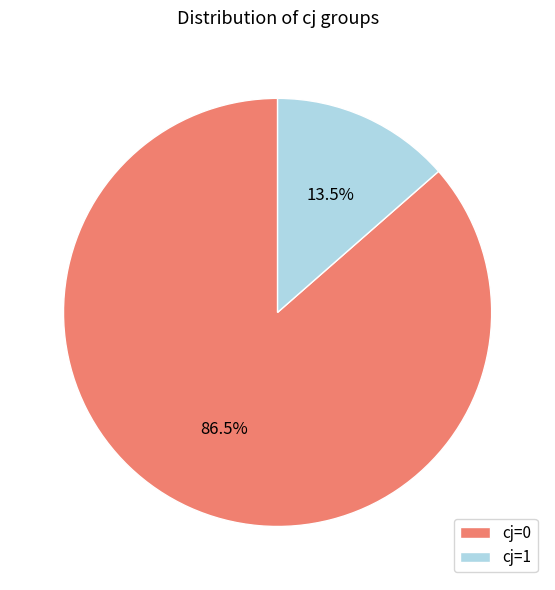

Between cj=0 and cj=1, which is larger?

cj=0